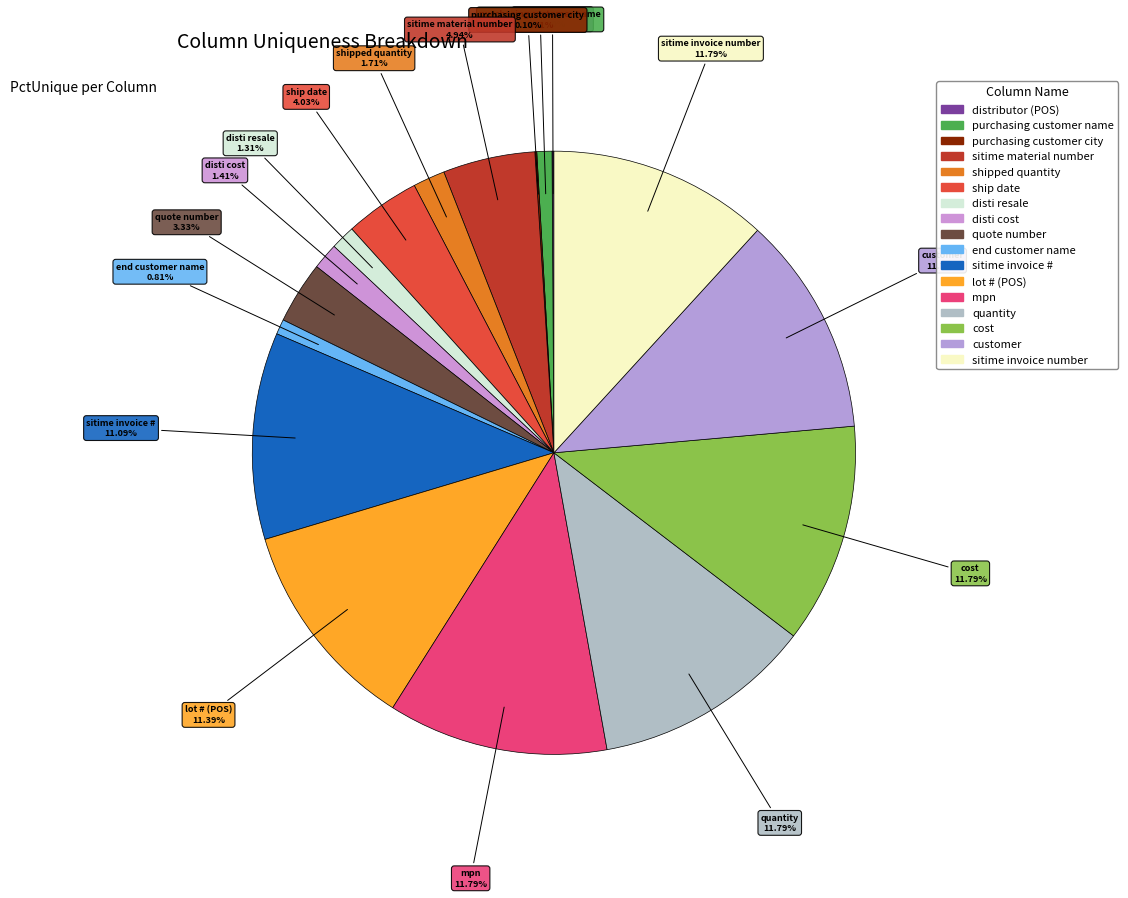

To the nearest percent, what is the difference between the largest and smallest slice percentages?

12%